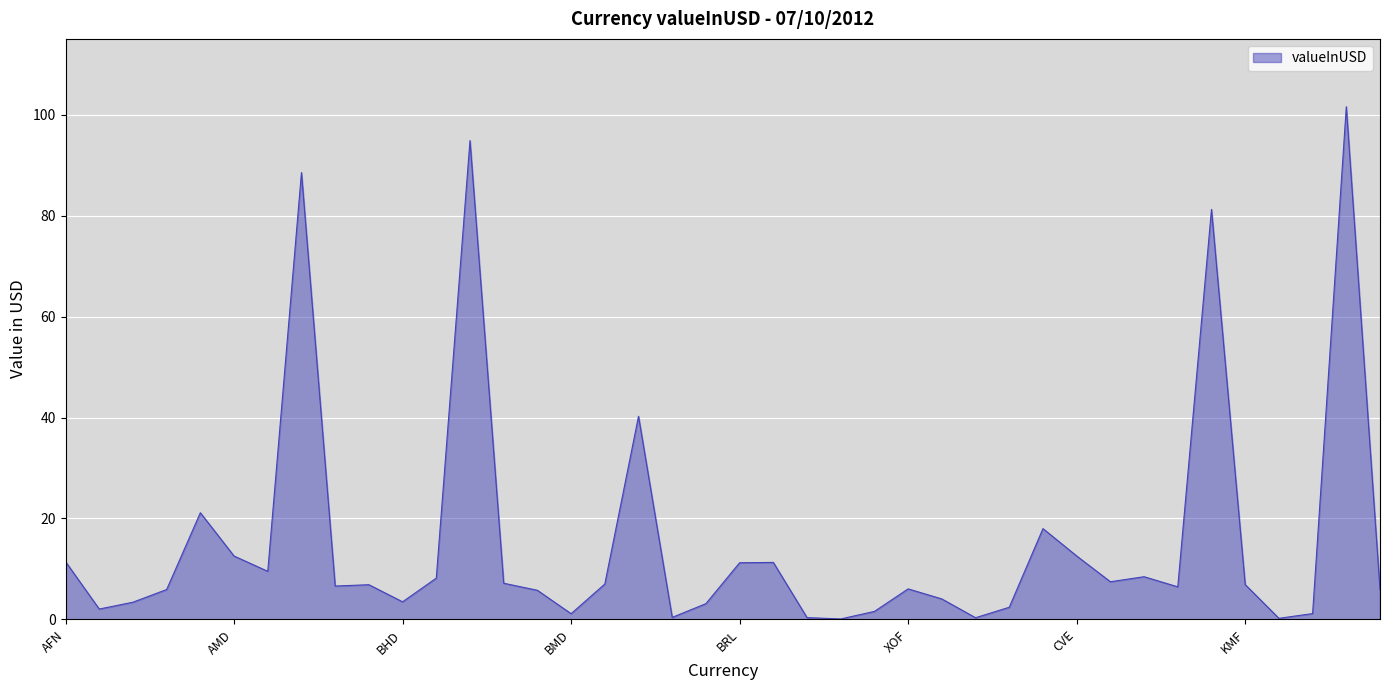

What is the maximum value shown in the chart?

101.6